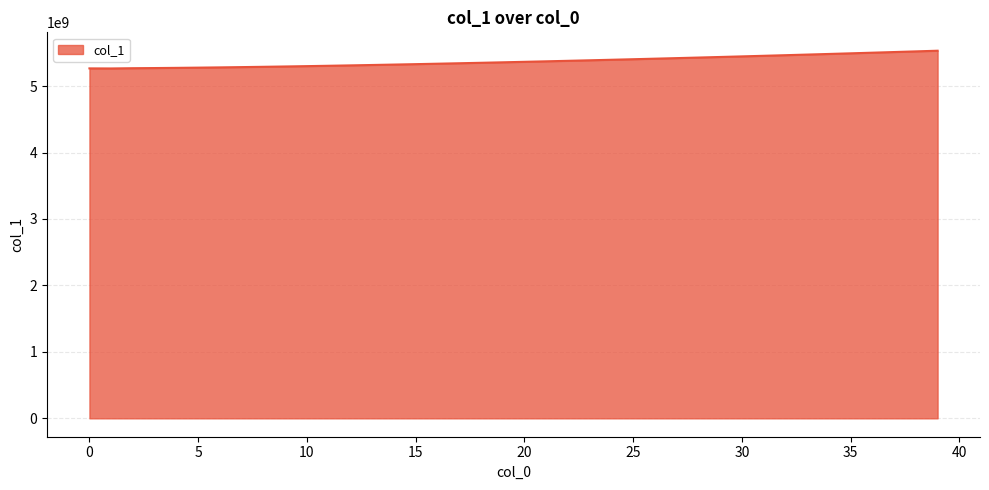

What is the smallest value displayed?

5265216161.5